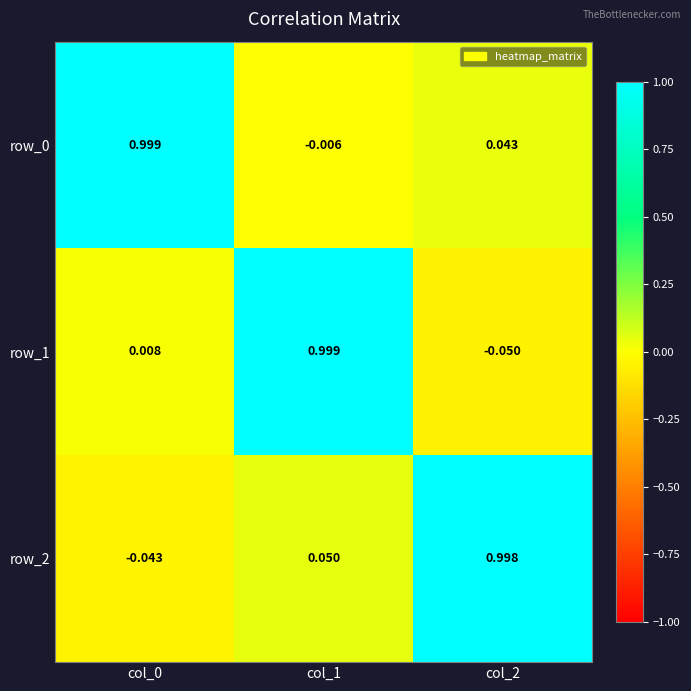

Is the value of row_1 at col_1 greater than the value of row_2 at col_0?

Yes